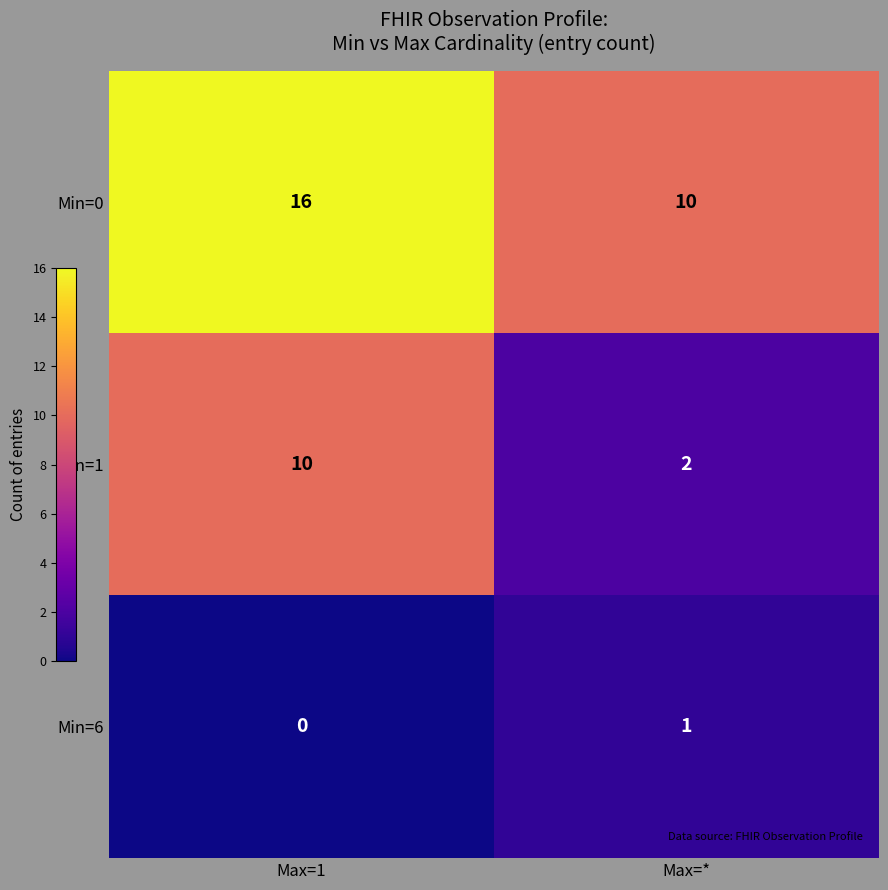

Where is Min=6 nearest to the value 0?

Max=1